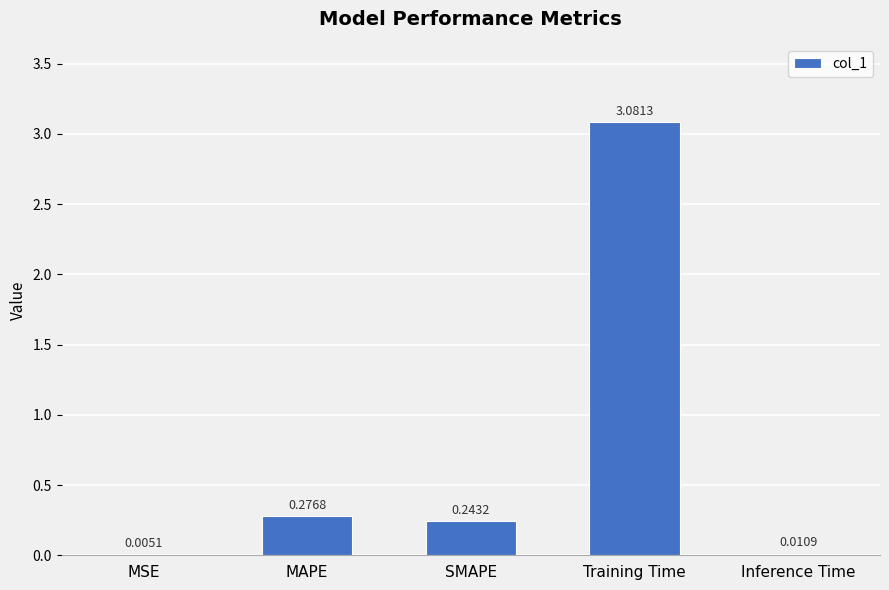

What is the sum of all values?

3.6